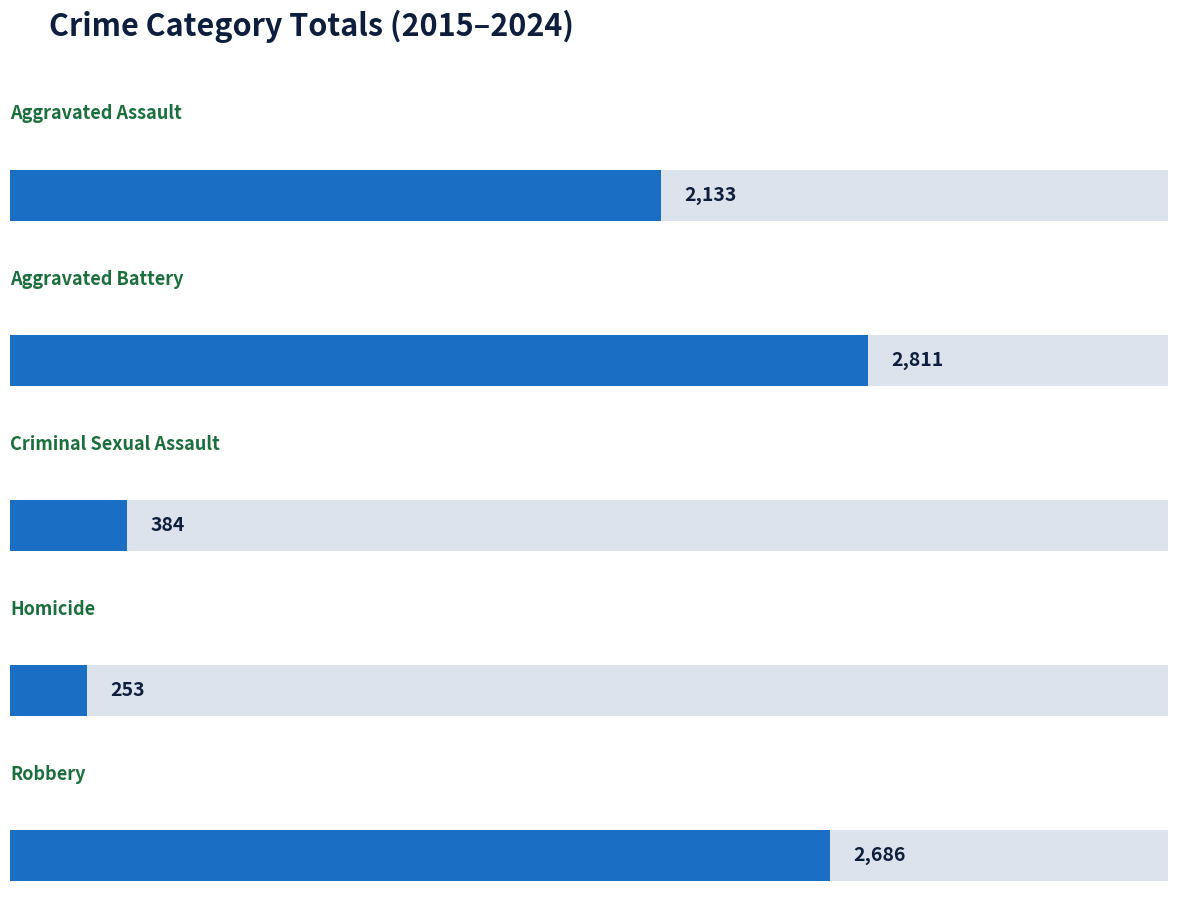

The Criminal Sexual Assault series shows 17 at 2015. True or false?

False